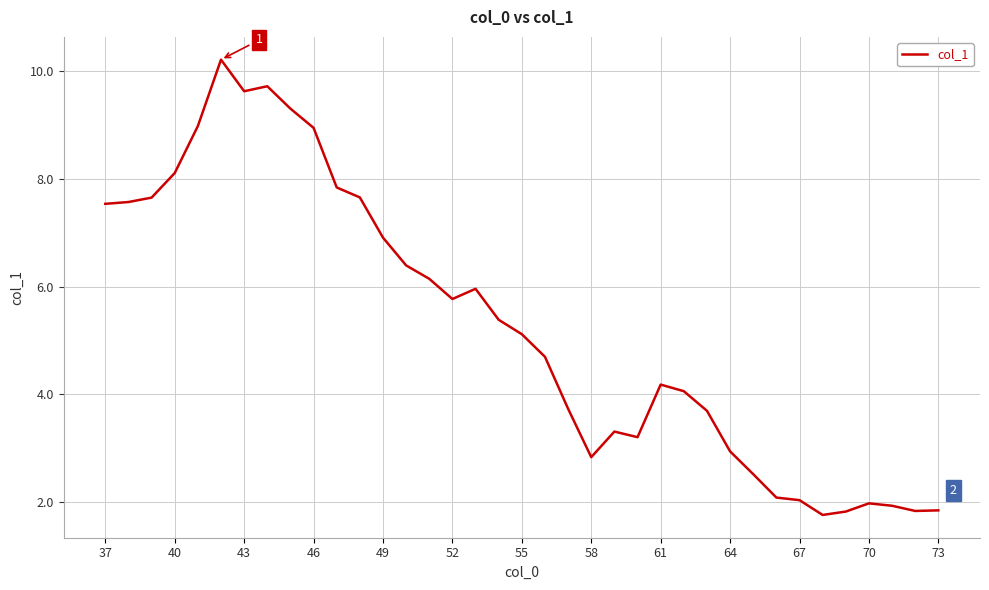

What is the maximum value shown in the chart?

10.2